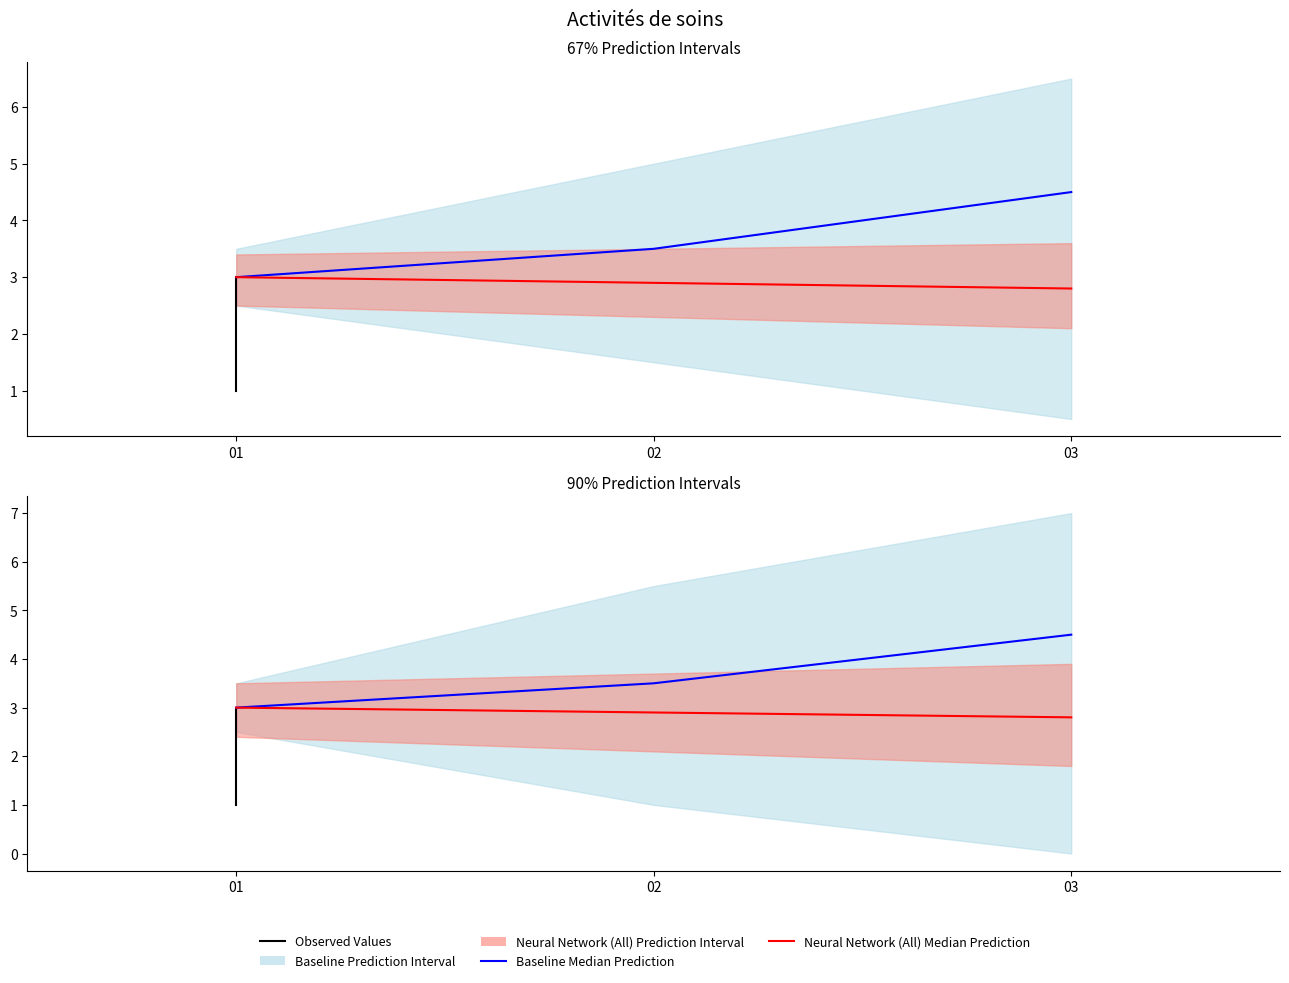

Reading right to left, extract all data points from this chart.

Observed Values: 3.0	2.0	1.0
Baseline Median Prediction: 4.5	3.5	3.0
Neural Network (All) Median Prediction: 2.8	2.9	3.0